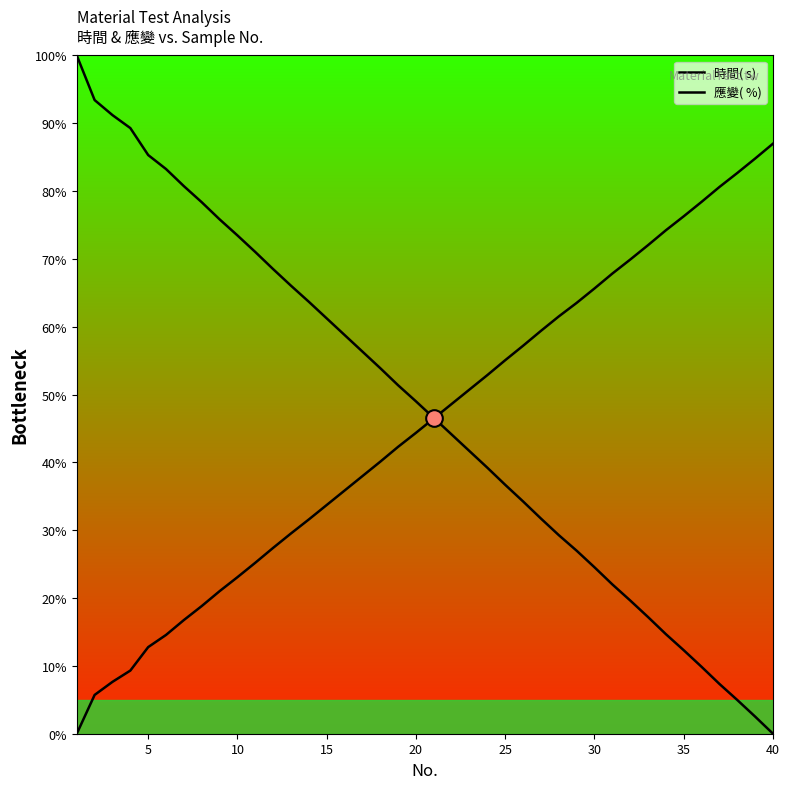

The 應變( %) series shows 36.4 at 40. True or false?

False